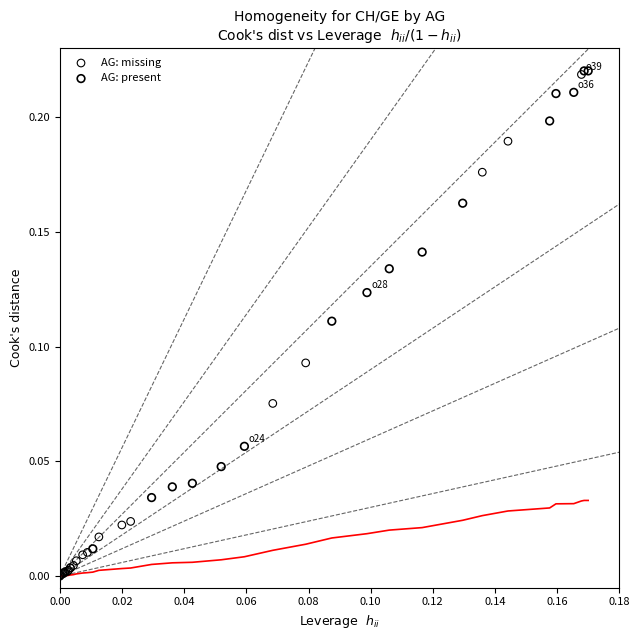

Which series has the largest Y range (max minus min)?

AG: missing